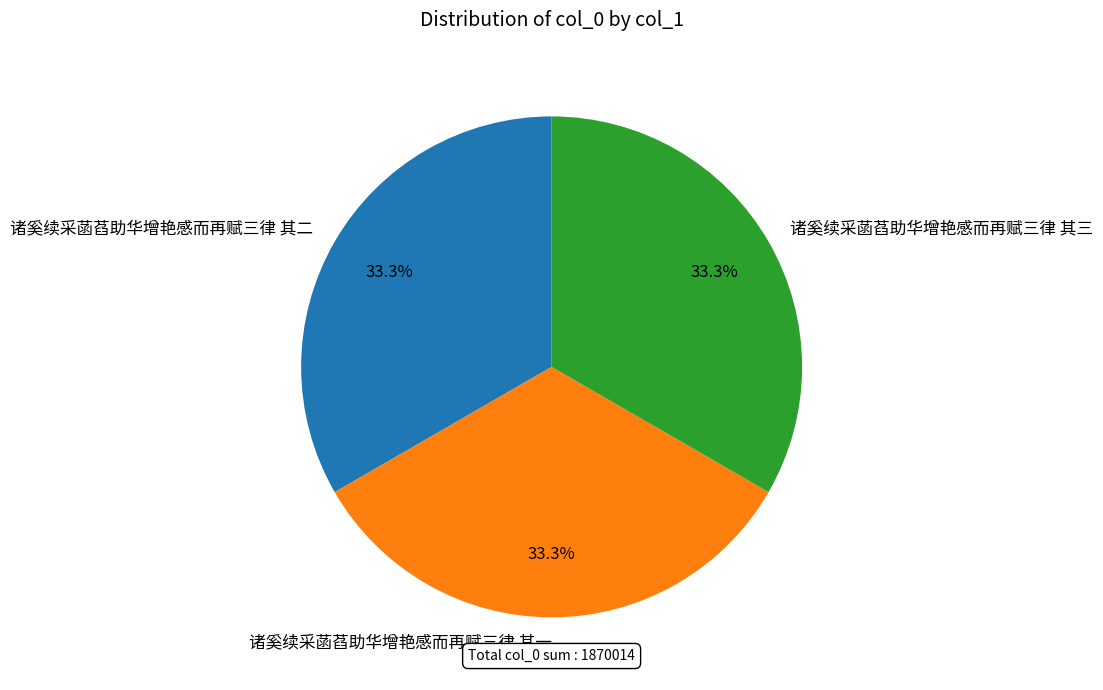

What is the ratio of the value at 诸奚续采菡萏助华增艳感而再赋三律 其二 to the value at 诸奚续采菡萏助华增艳感而再赋三律 其三?

1.0